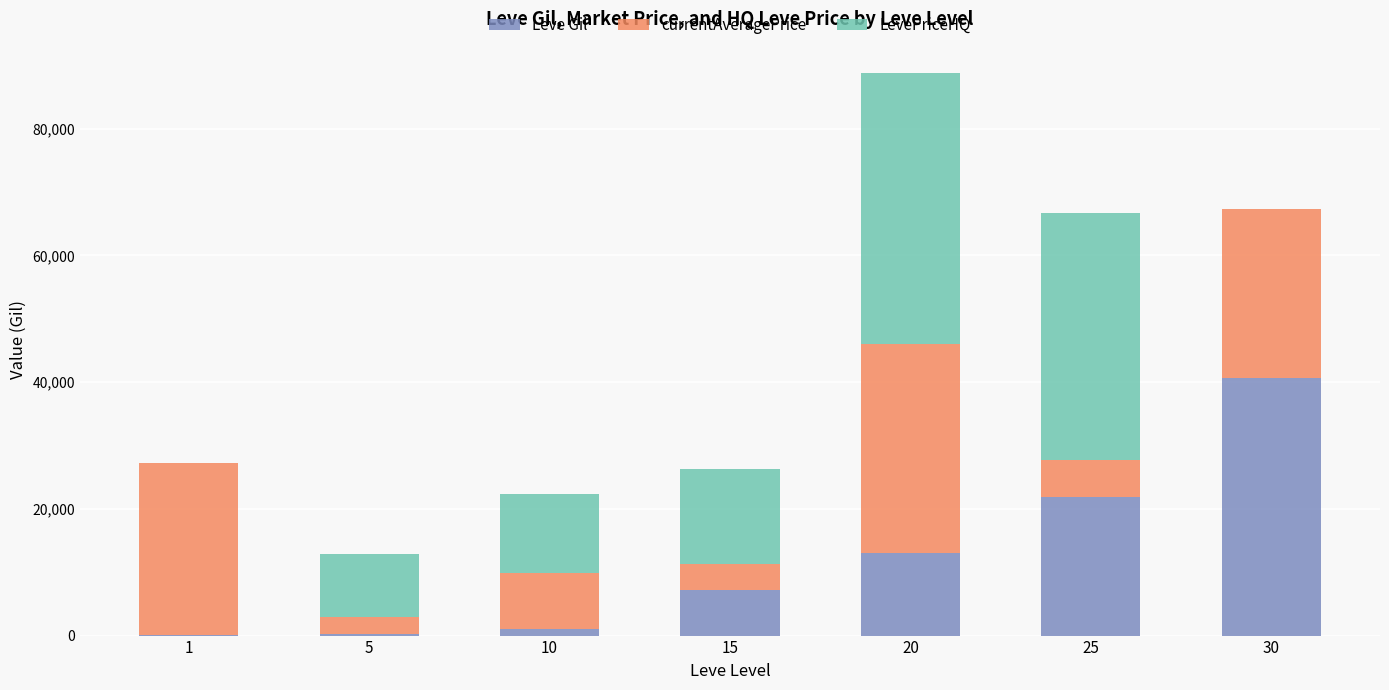

Are the bars horizontal?

No